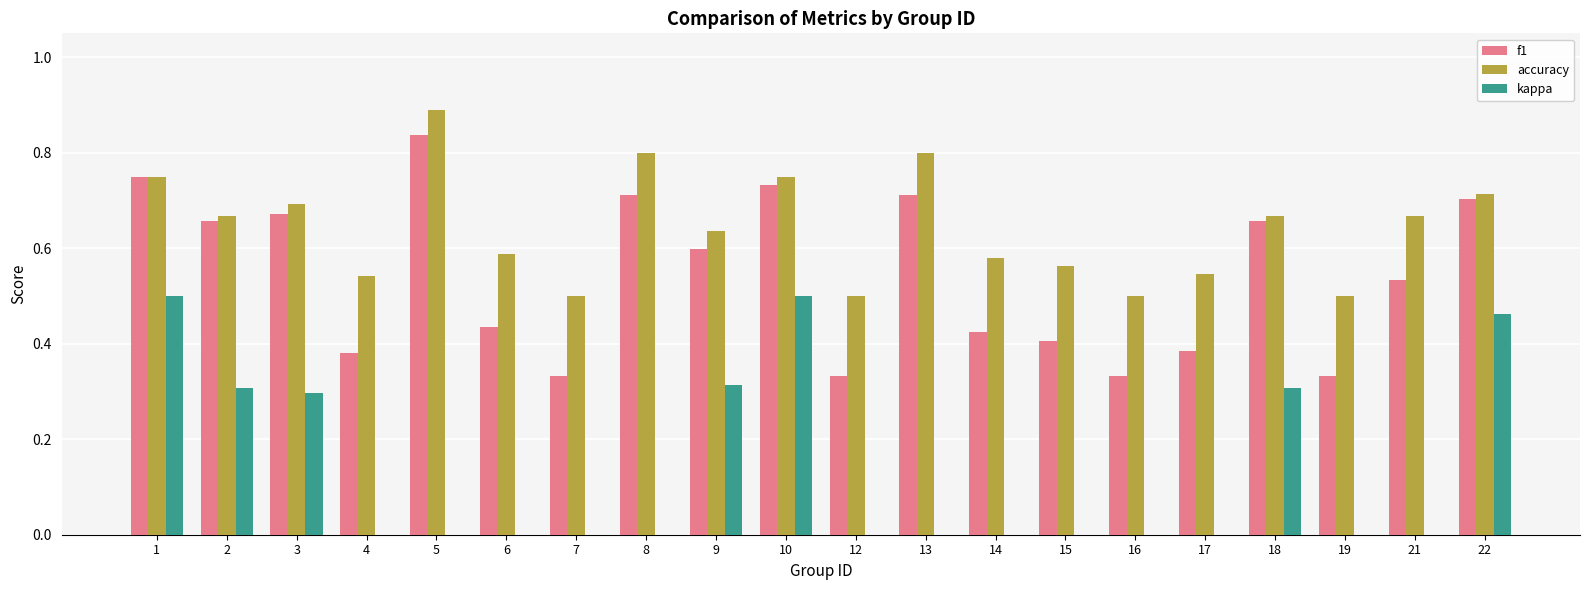

Are the bars grouped side by side (vs. stacked)?

Yes